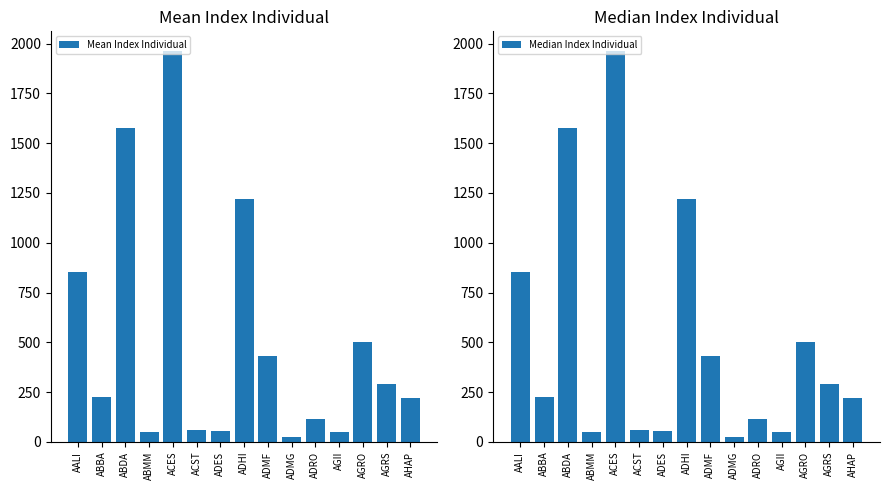

Which has a higher value, ADHI or AALI?

ADHI